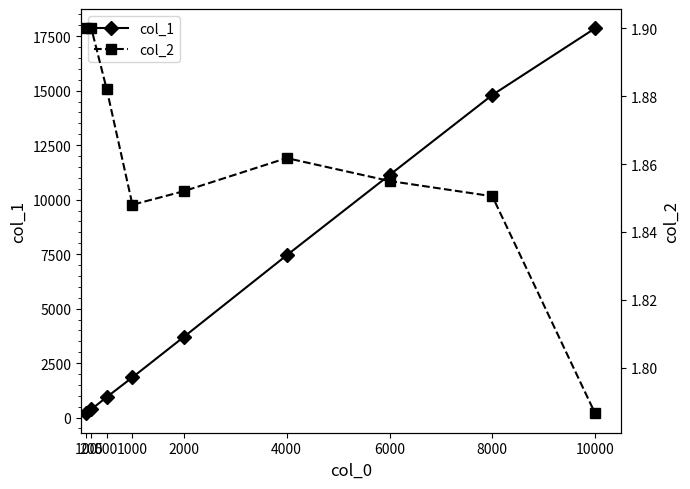

Is the value of col_1 at 1000 greater than the value of col_2 at 1000?

Yes